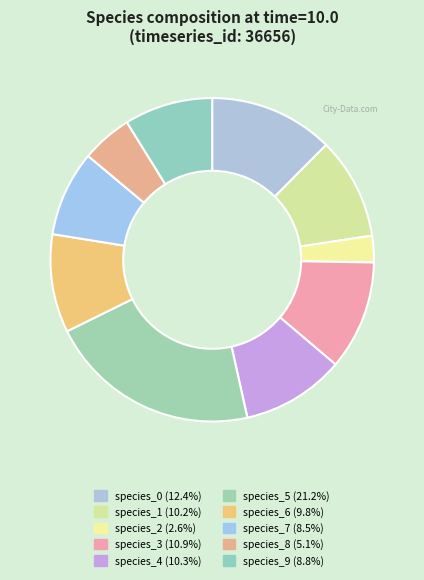

Does species_0 represent more than half of the total?

No